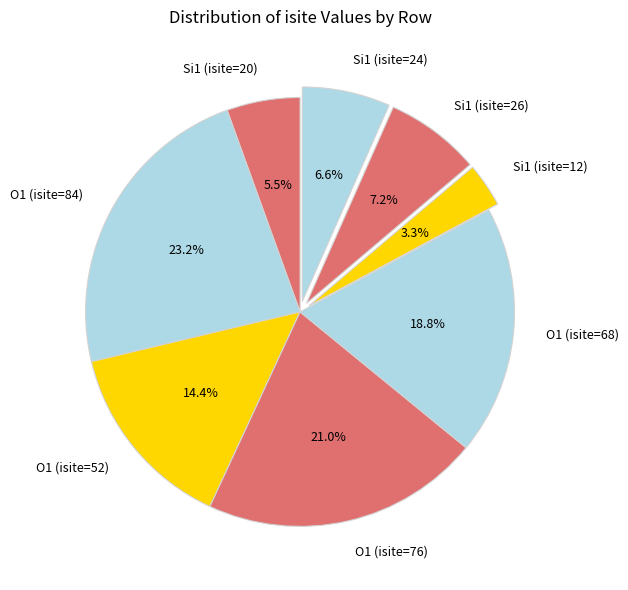

How many slices are in this pie chart?

8